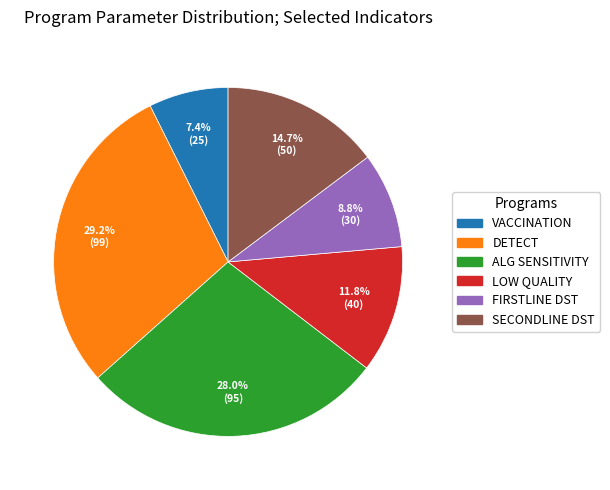

Is there a majority slice in this chart?

No